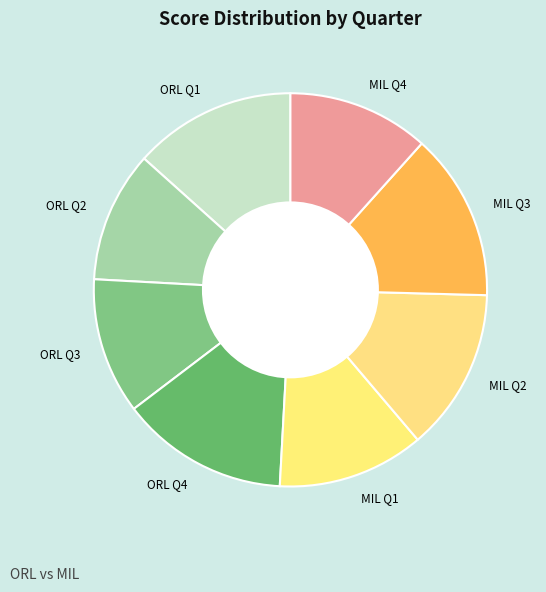

Approximately how many times larger is the value at MIL Q1 compared to ORL Q2?

1.1